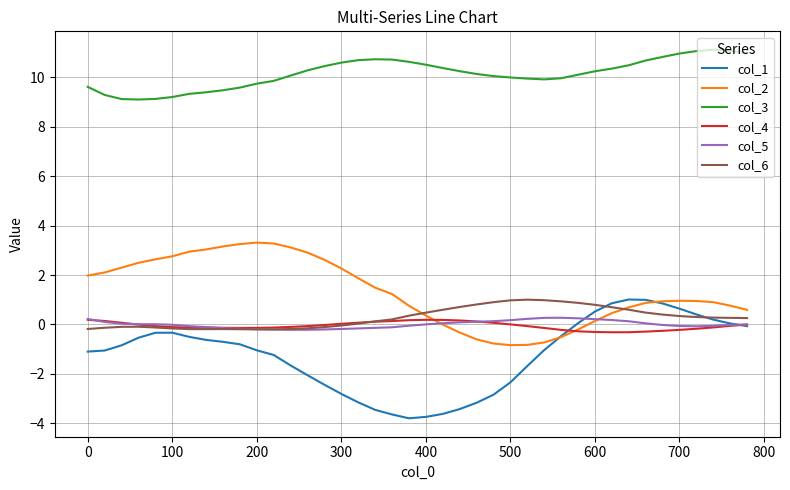

Which series has the largest total across all categories?

col_3